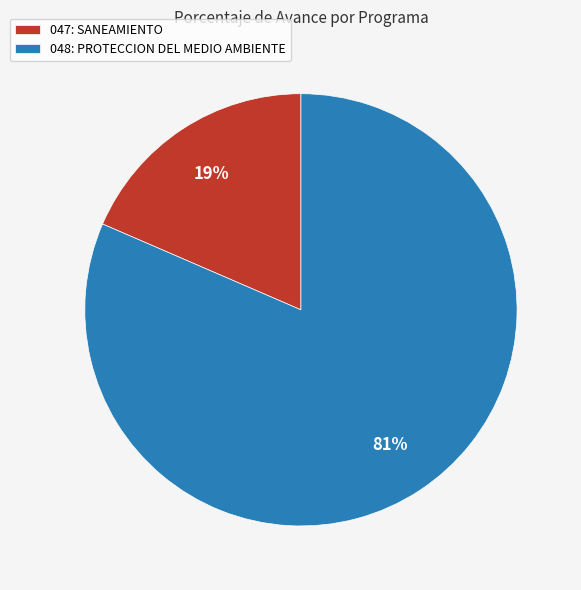

Do 047: SANEAMIENTO and 048: PROTECCION DEL MEDIO AMBIENTE together represent more than half of the pie?

Yes